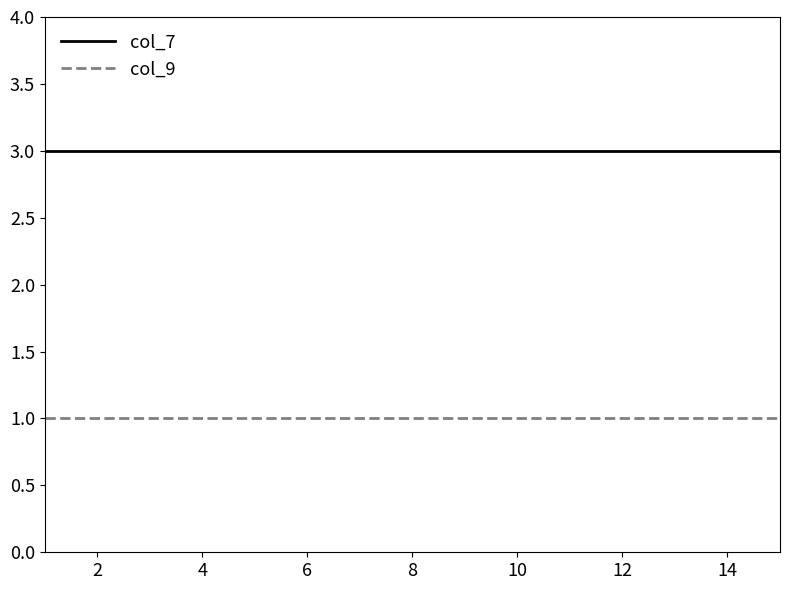

List the series in order of their overall mean, highest first.

col_7, col_9